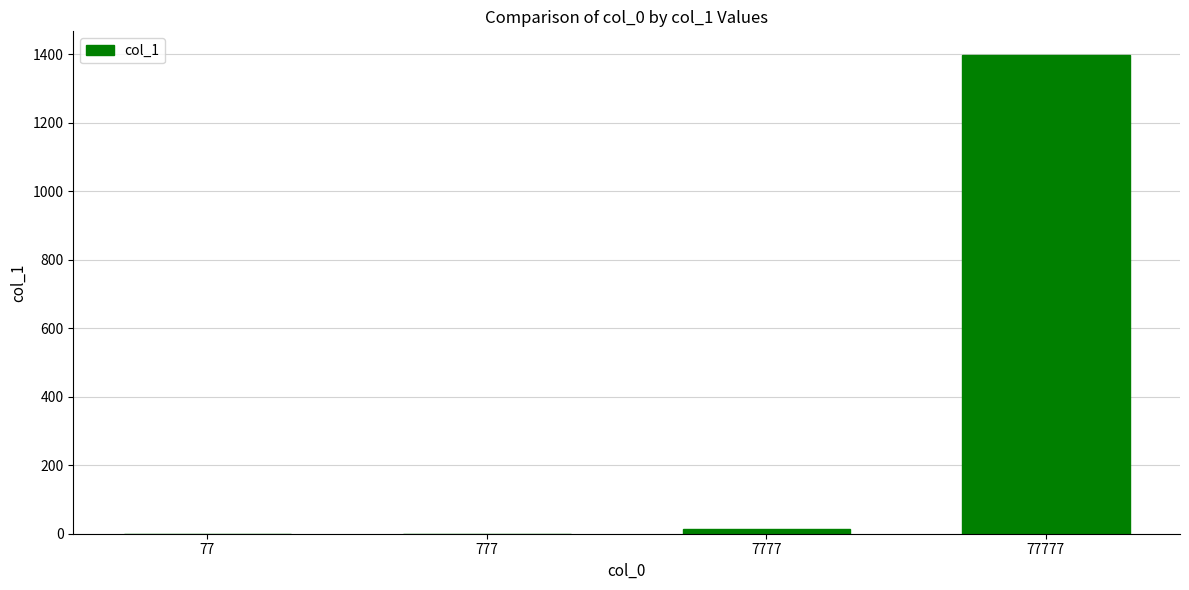

Are the bars grouped side by side (vs. stacked)?

No